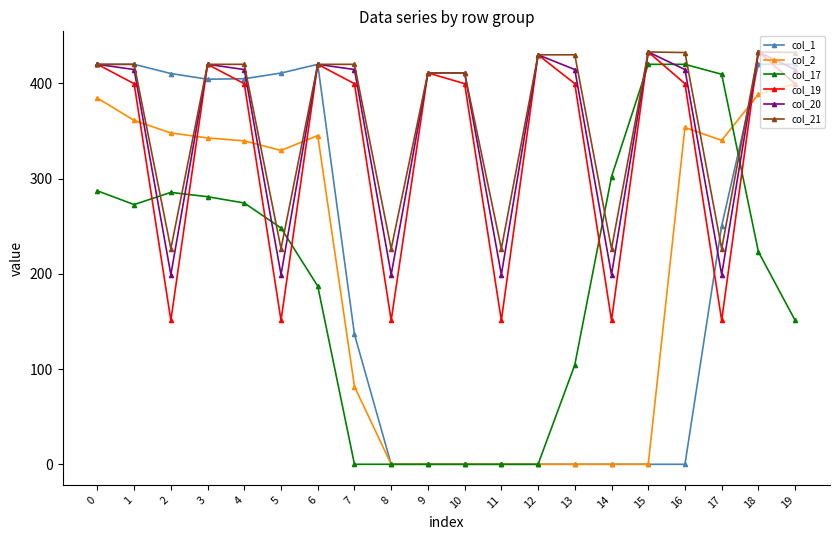

How many values in the col_1 series are below 250?

10